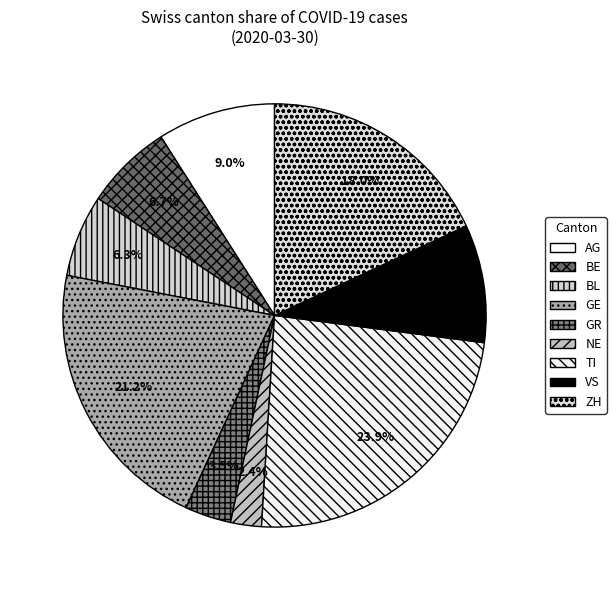

Combined, do BL and NE account for over 50%?

No